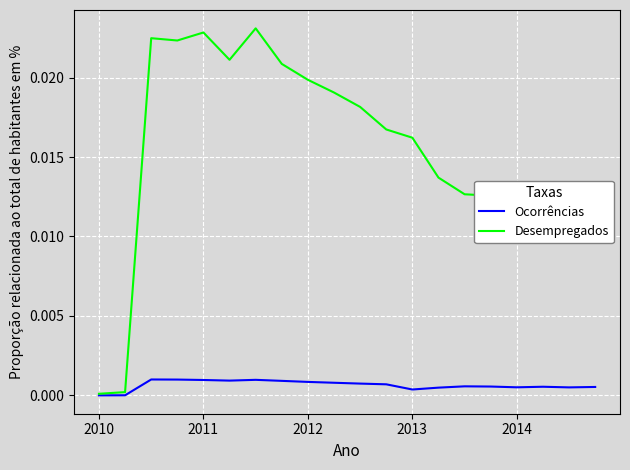

In Ocorrências, how many points are lower than both neighbors (excluding endpoints)?

4